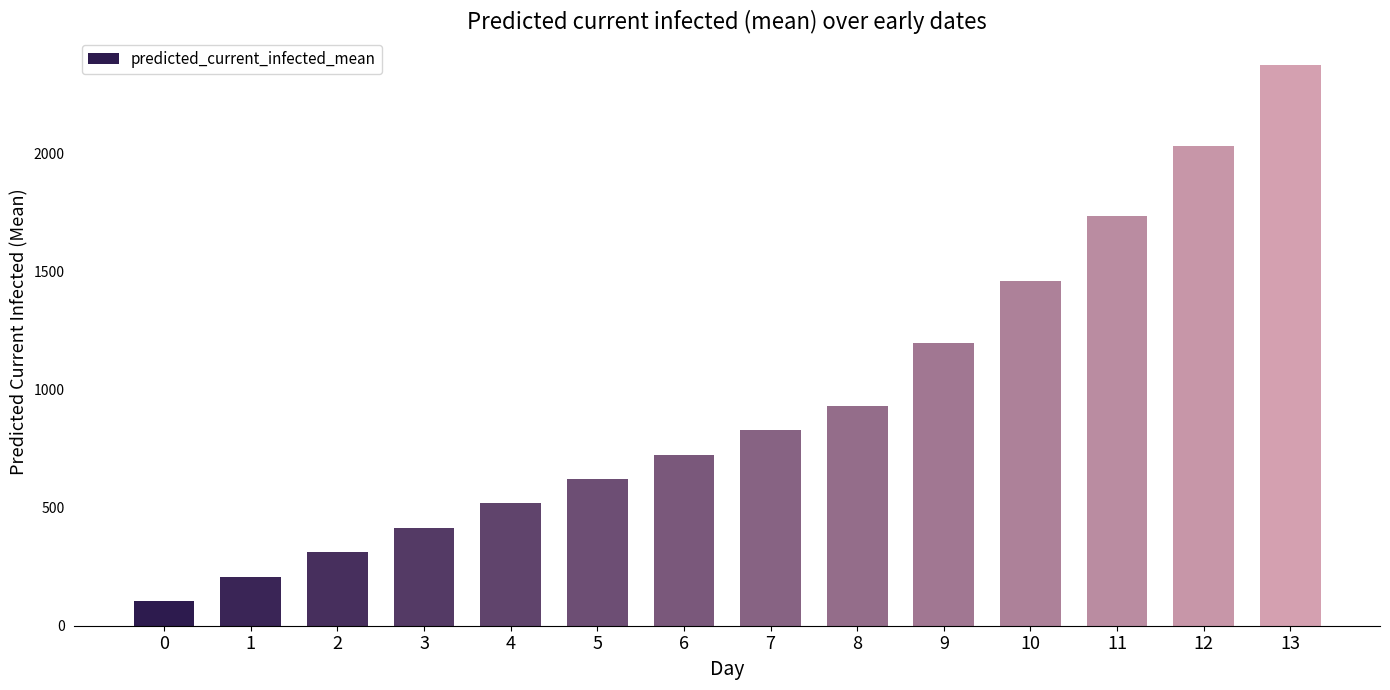

List the labels in order of value, largest first.

13, 12, 11, 10, 9, 8, 7, 6, 5, 4, 3, 2, 1, 0